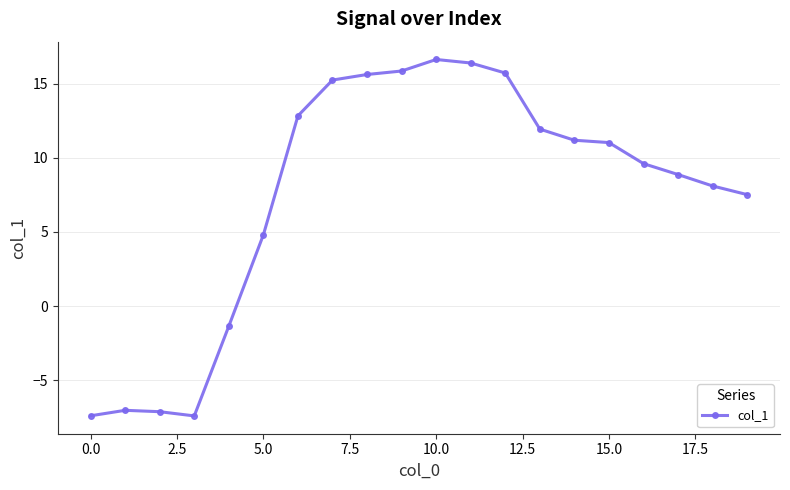

How many lines are shown in the chart?

1